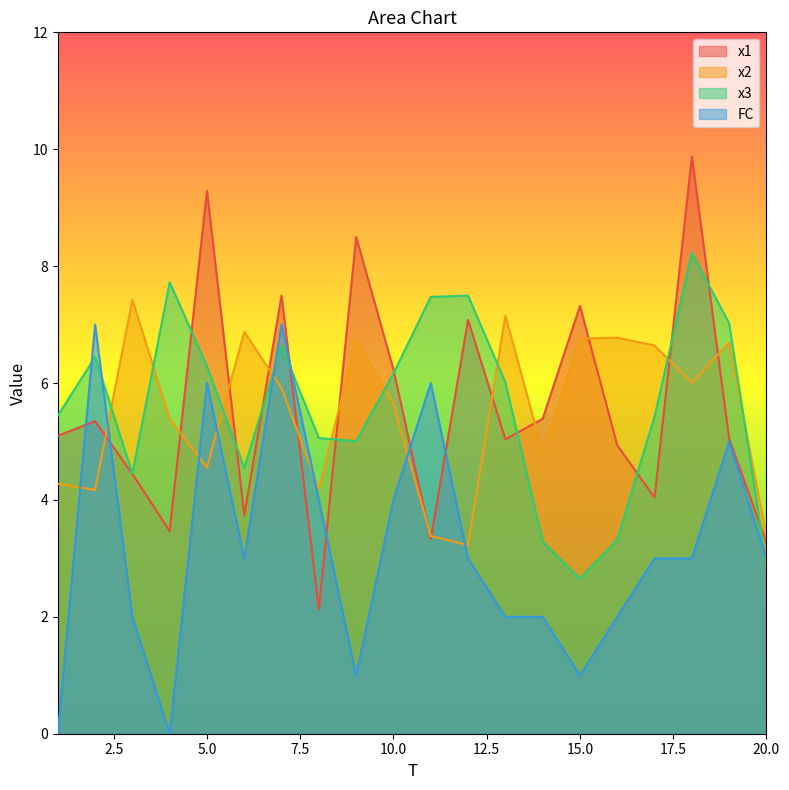

What are all the series names shown in the legend?

x1, x2, x3, FC